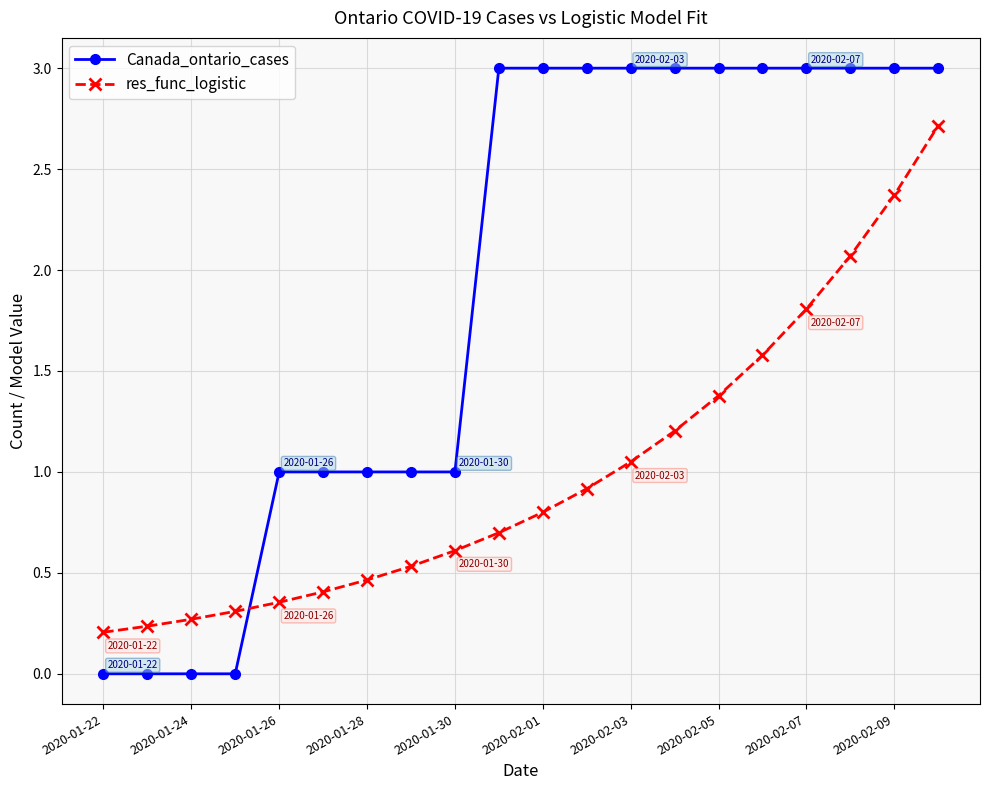

Which series has the largest range (max minus min)?

Canada_ontario_cases